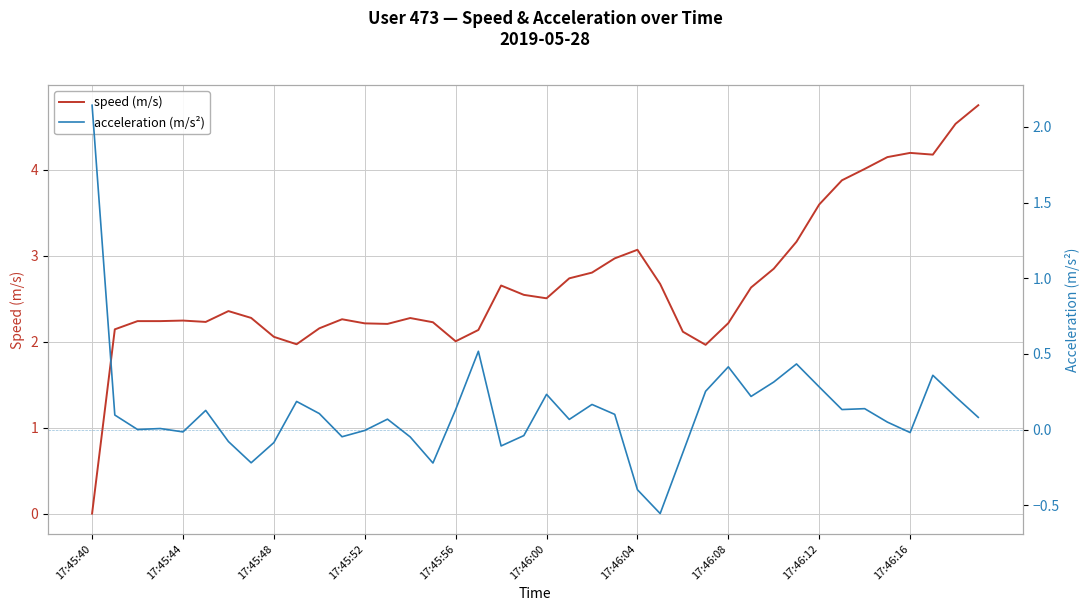

At which category does the chart reach its peak across all series?

39